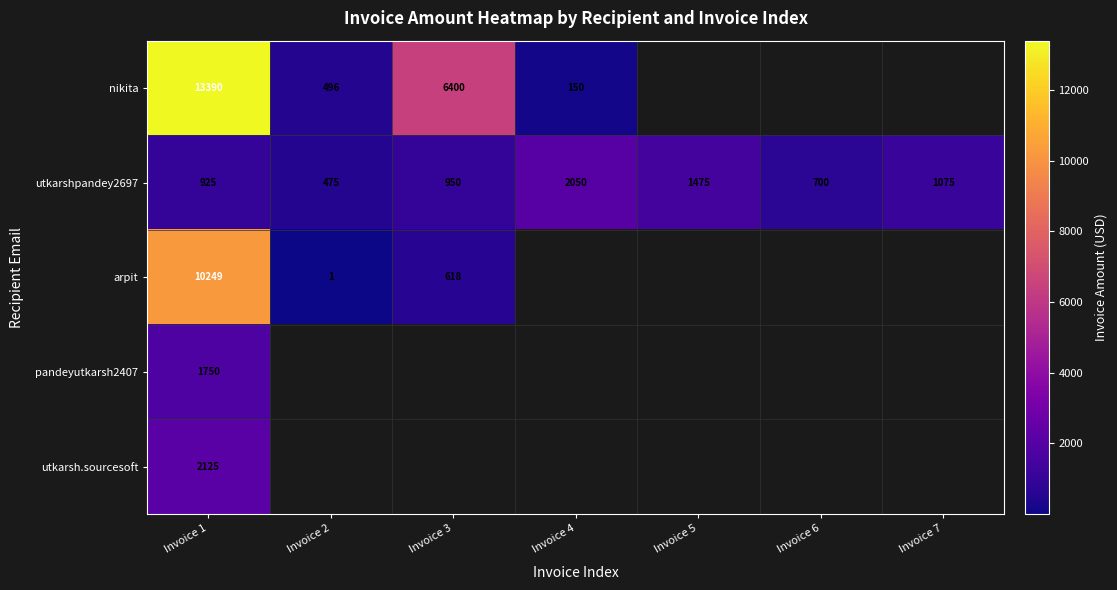

The nikita series shows 13390 at Invoice 1. True or false?

True